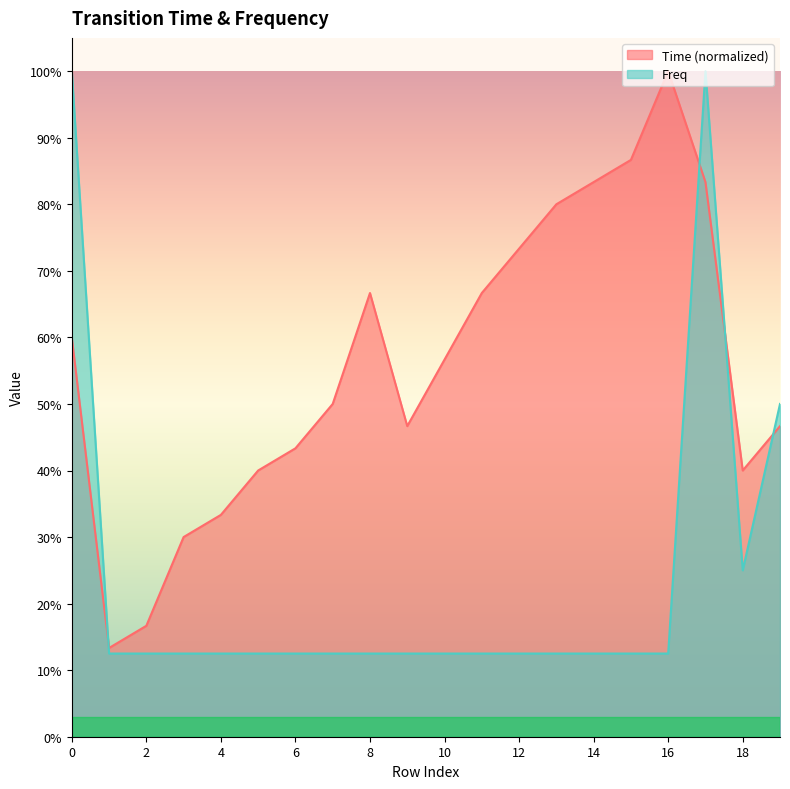

Which series has the largest total across all categories?

Time (normalized)